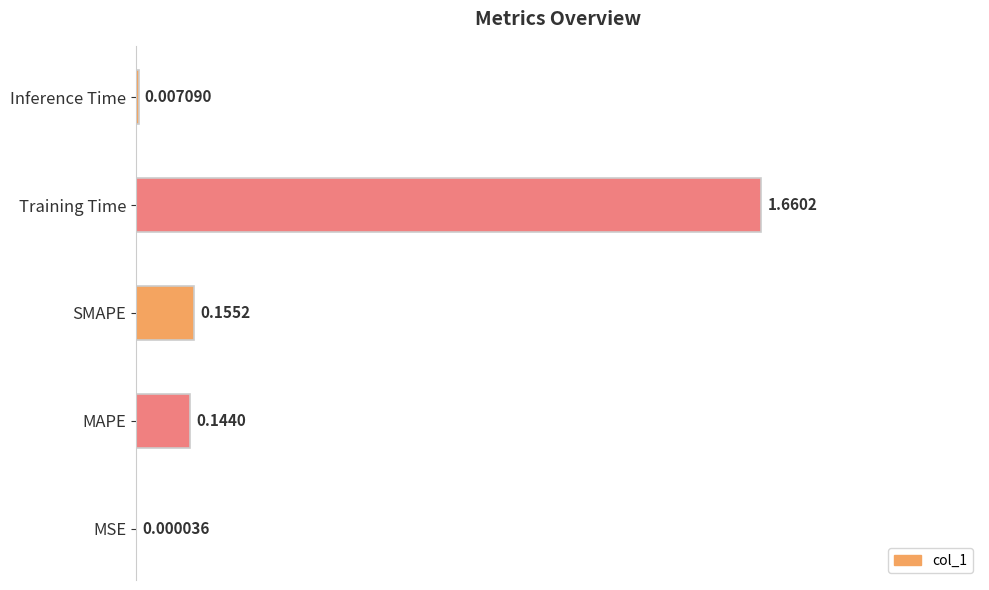

What is the change in value from Training Time to Inference Time?

-1.0